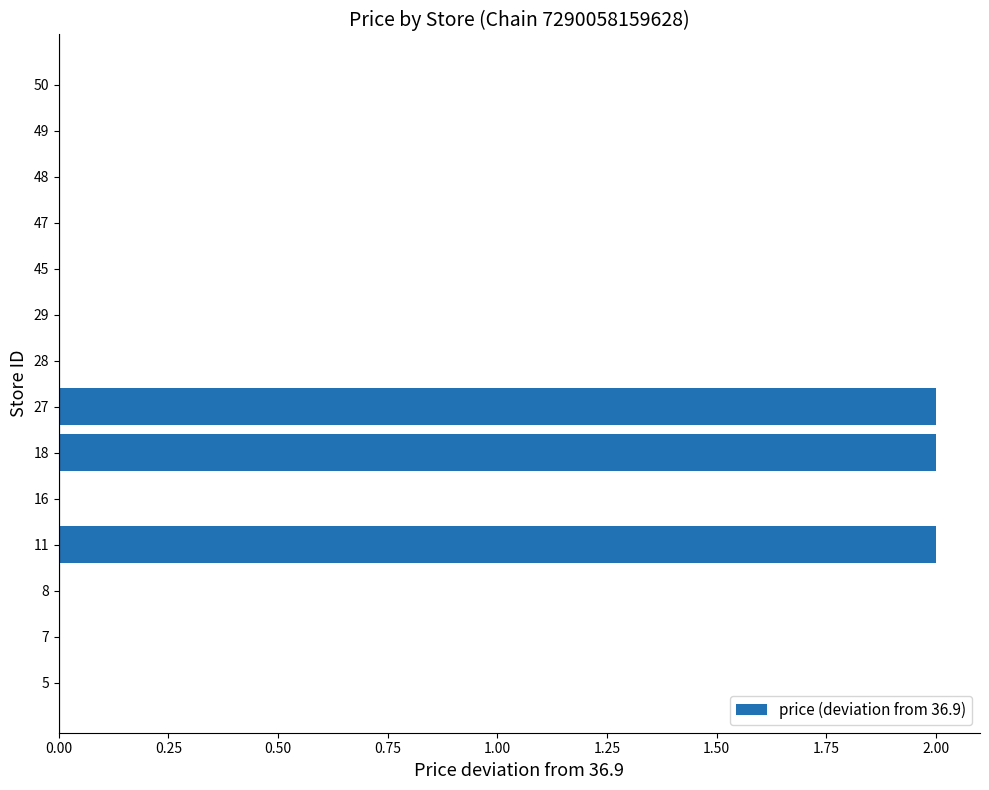

What is the sum of all values?

6